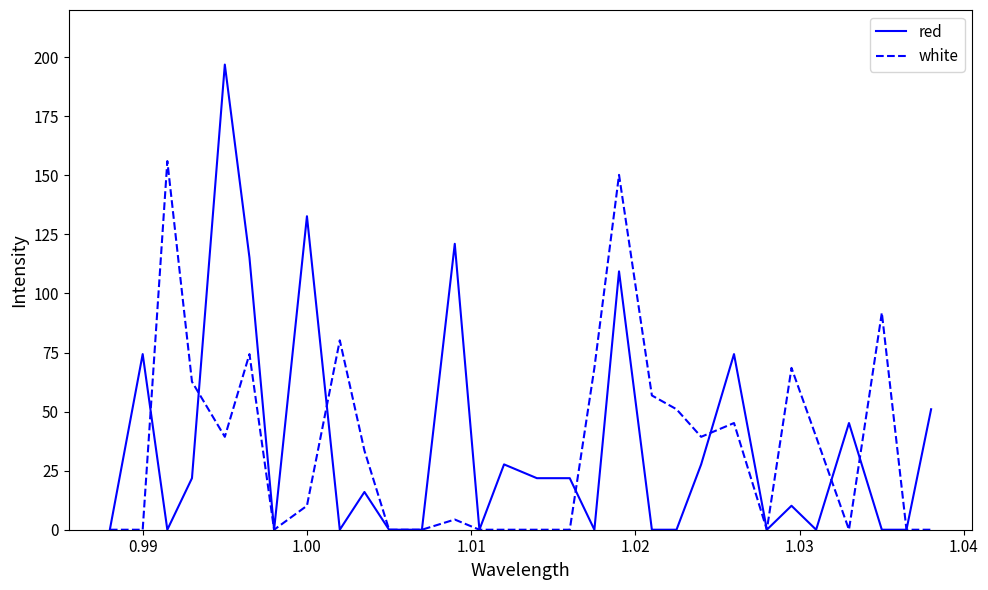

True or false: red has more than 2 interior local peaks.

True